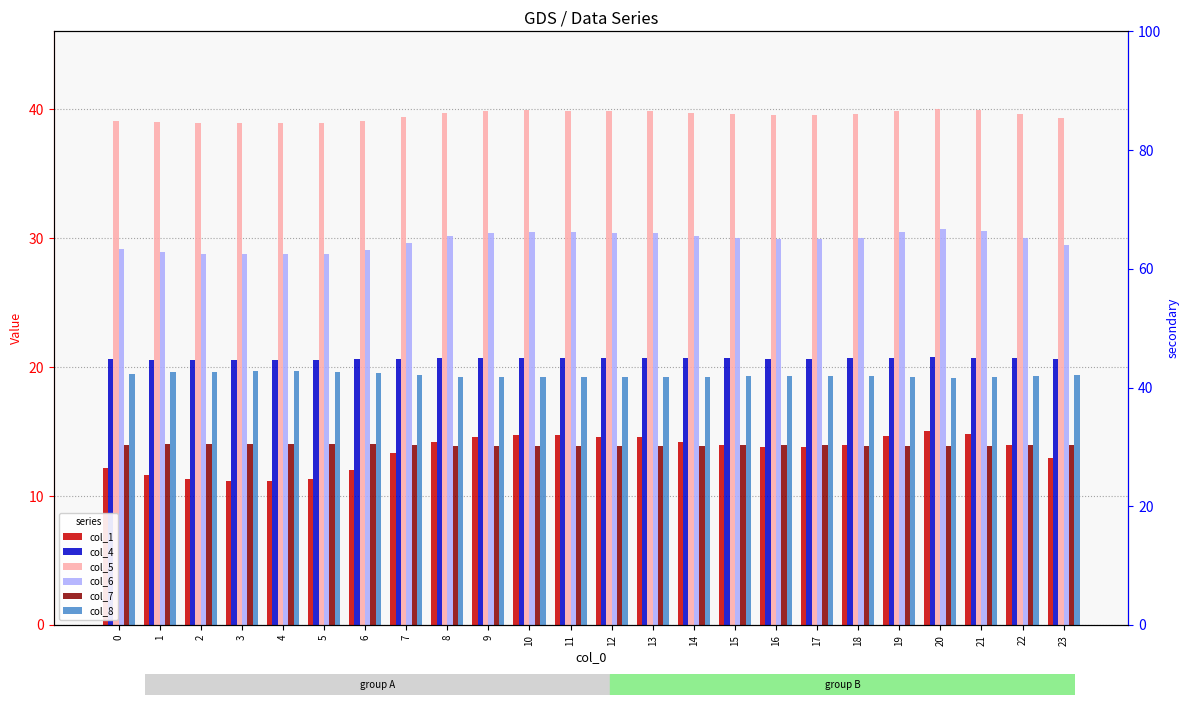

Is it true that col_4 equals 32.2 at 6?

False